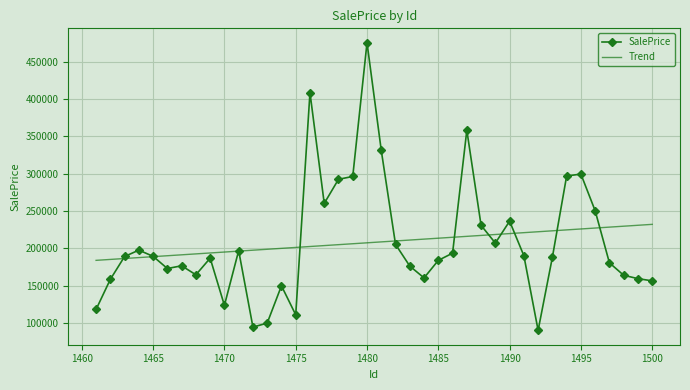

List the series in order of their peak value, highest first.

SalePrice, Trend